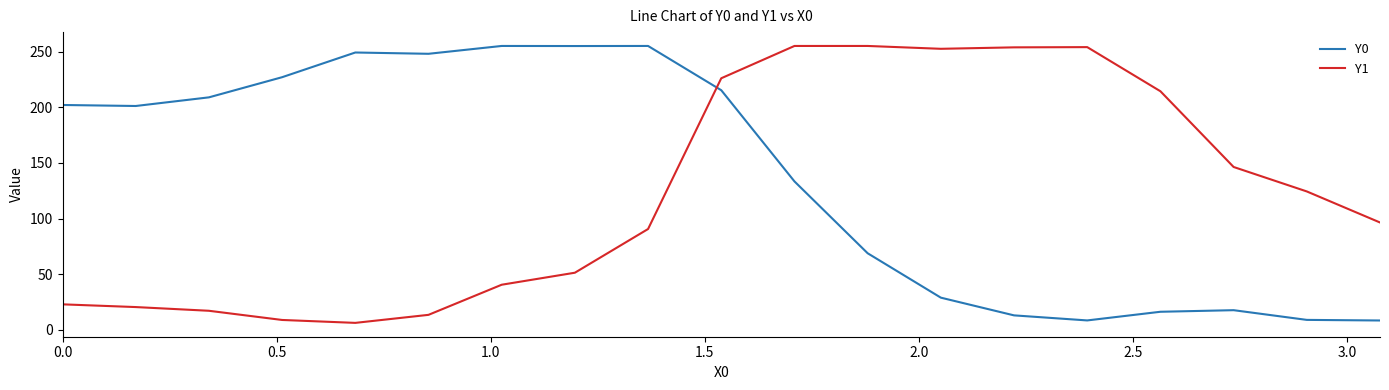

What is the highest value of the Y1 series?

255.0